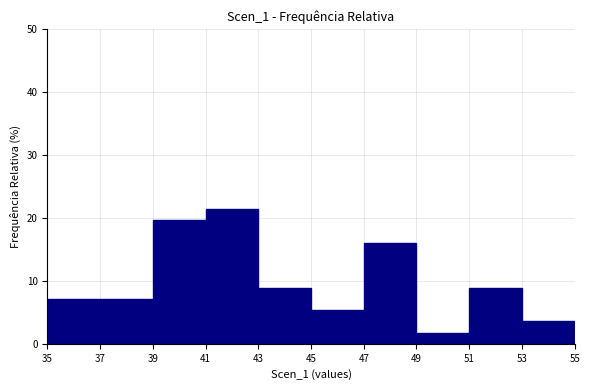

Reading left to right, list every bar in this chart as the range it spans on the x-axis followed by its height. The values are not printed on the chart, so give them approximately, as read against the axis.

35 to 37: 7
37 to 39: 7
39 to 41: 20
41 to 43: 21
43 to 45: 9
45 to 47: 5
47 to 49: 16
49 to 51: 2
51 to 53: 9
53 to 55: 4